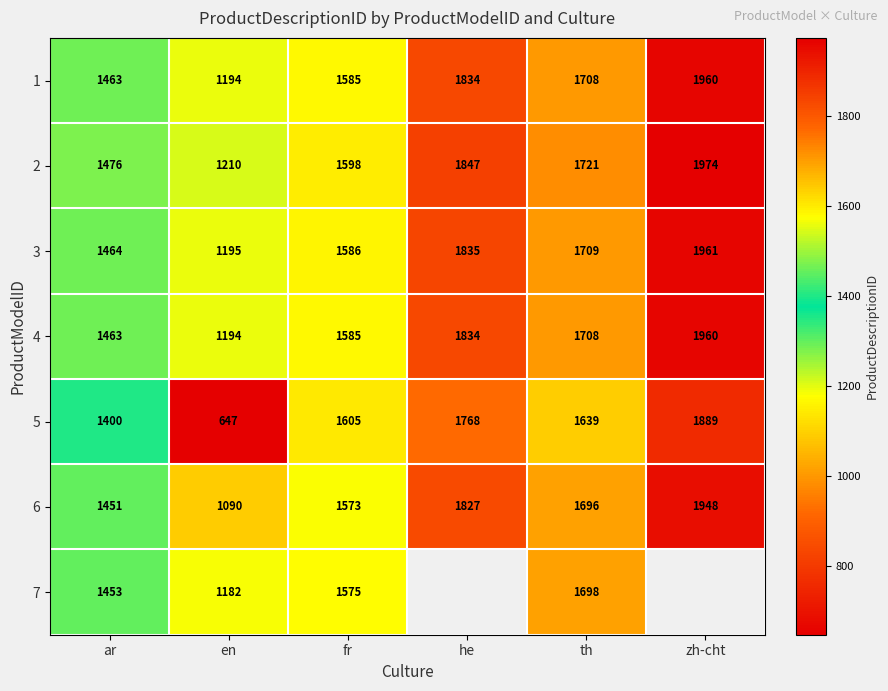

True or false: 2 has a value of 623 at ar.

False